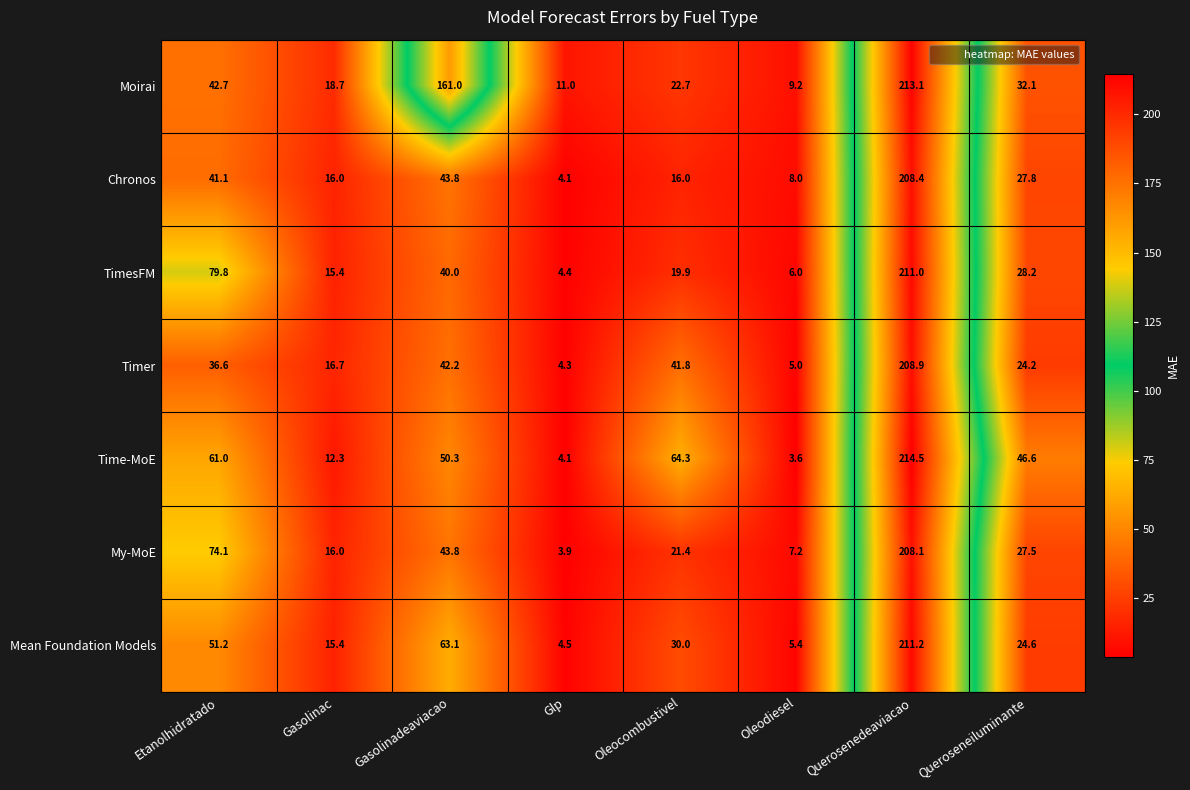

Which label corresponds to the largest value in the chart?

Querosenedeaviacao